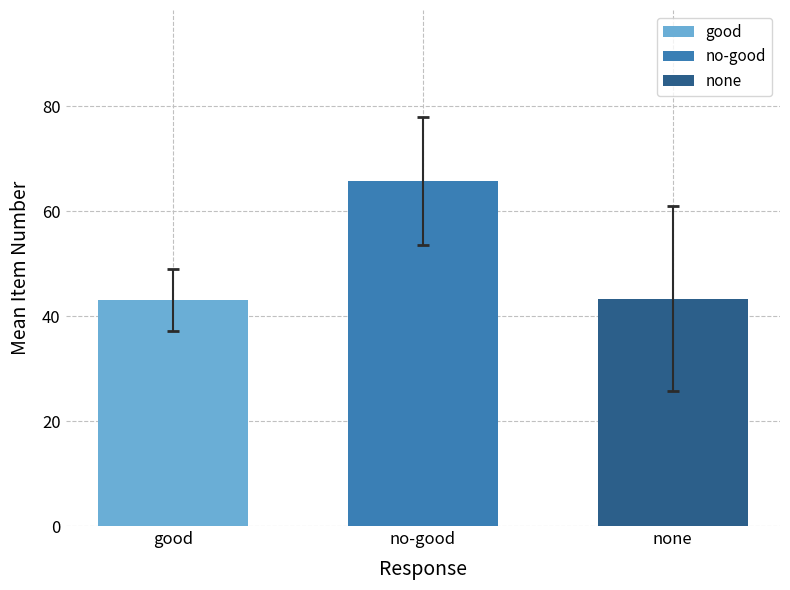

What is the label of the 2nd bar from the right?

no-good